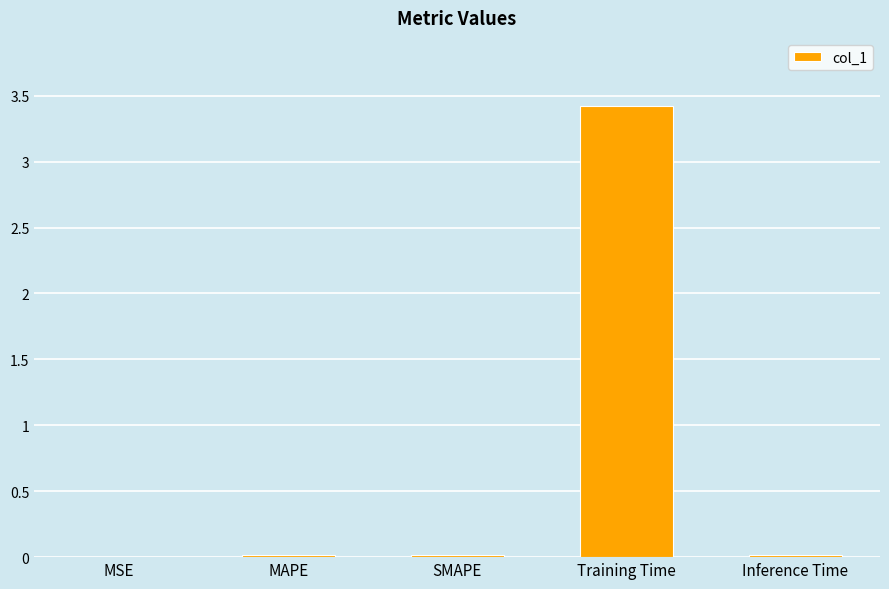

The value at MAPE is 0.0. True or false?

True